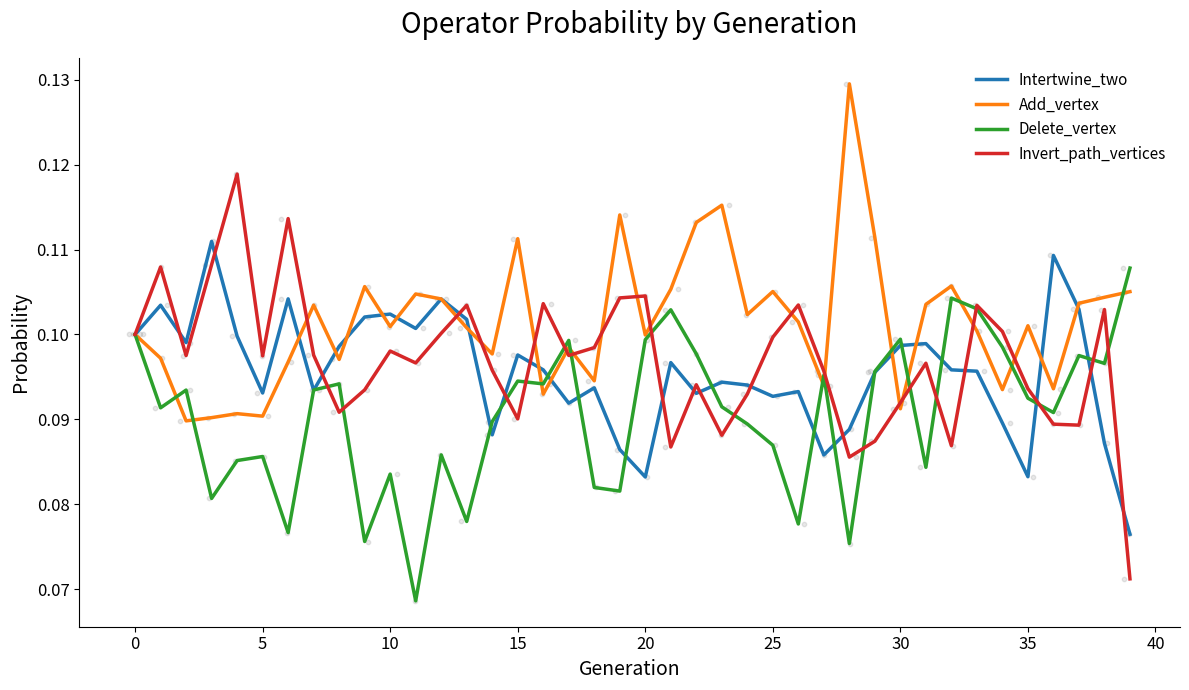

Which series has the largest total across all categories?

Add_vertex